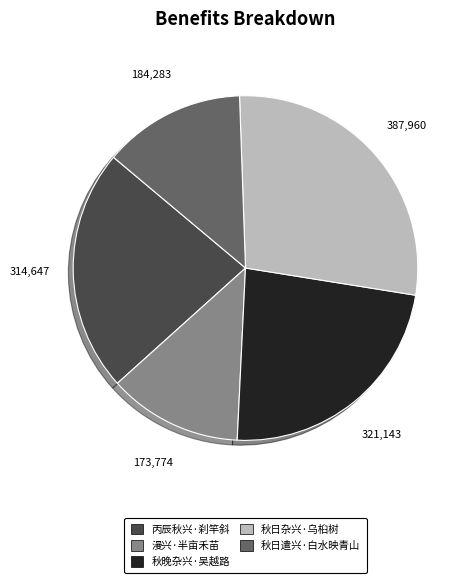

Does any single category account for the majority?

No